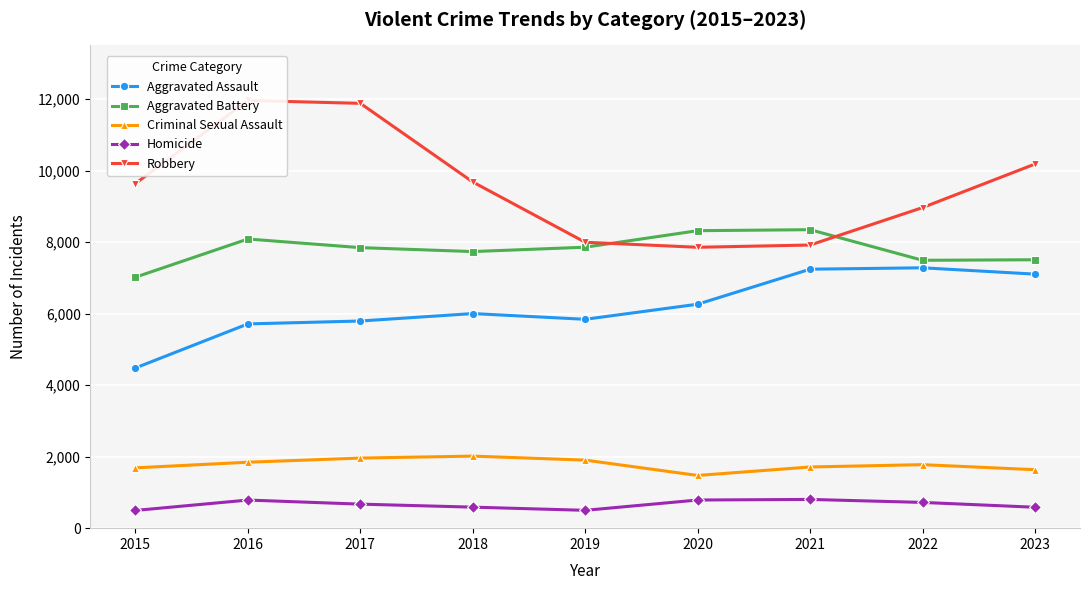

List the series in order of their peak value, highest first.

Robbery, Aggravated Battery, Aggravated Assault, Criminal Sexual Assault, Homicide